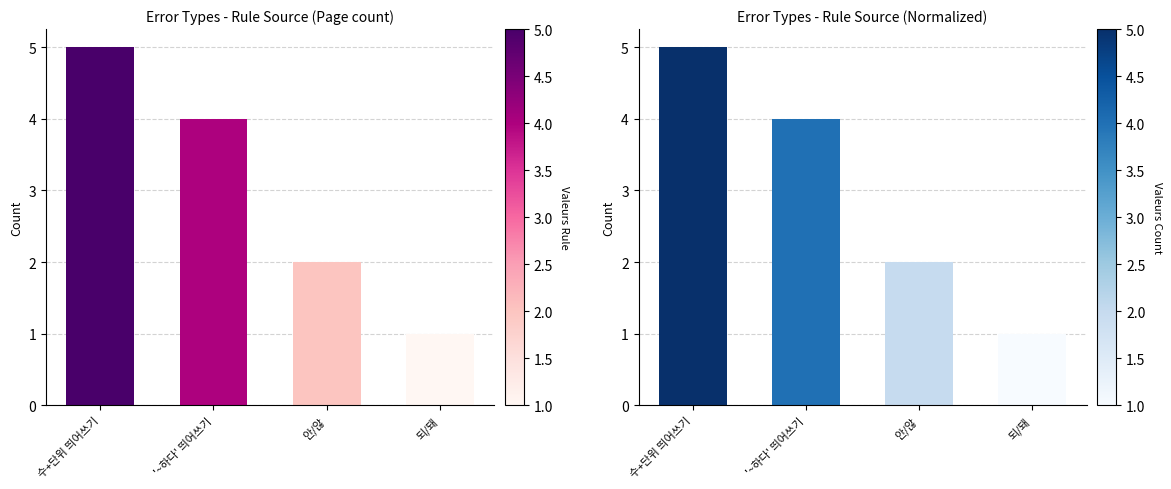

What is the change in value from 안/않 to 되/돼?

-1